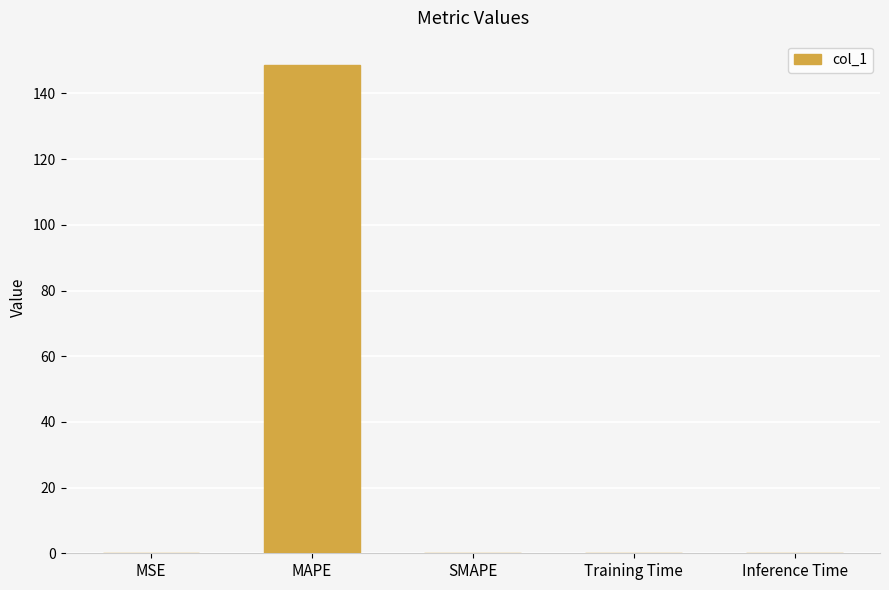

Does the chart contain stacked bars?

No